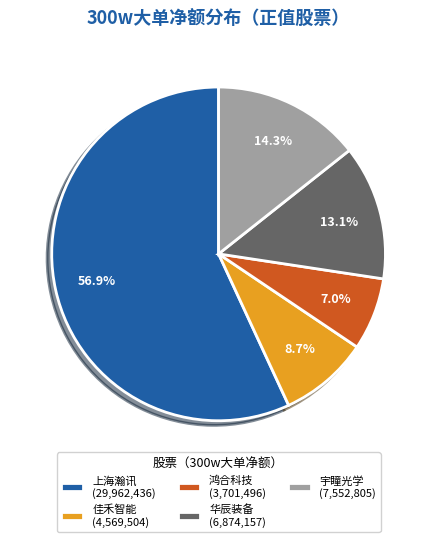

What is the ratio of the value at 佳禾智能 (4,569,504) to the value at 华辰装备 (6,874,157)?

0.7